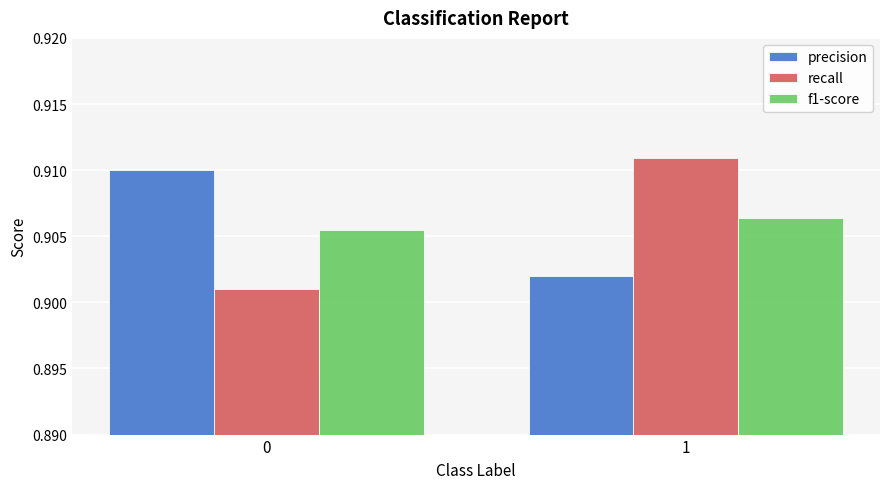

The value of f1-score at 1 is 1.2. True or false?

False